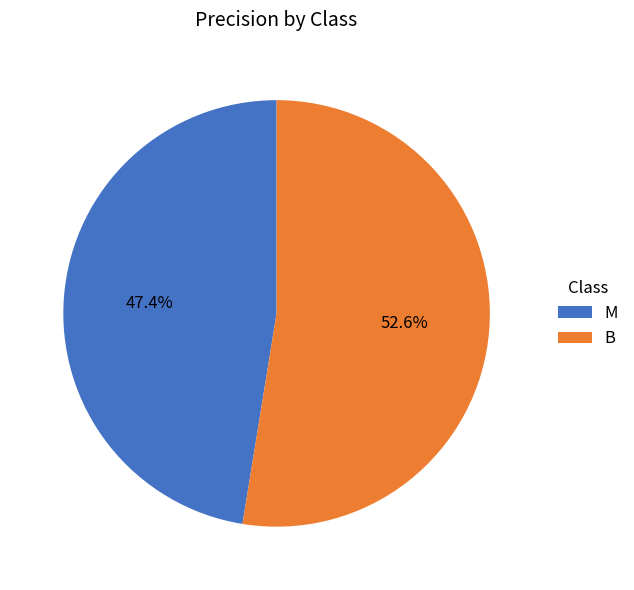

The B slice represents 53% of the pie. True or false?

True